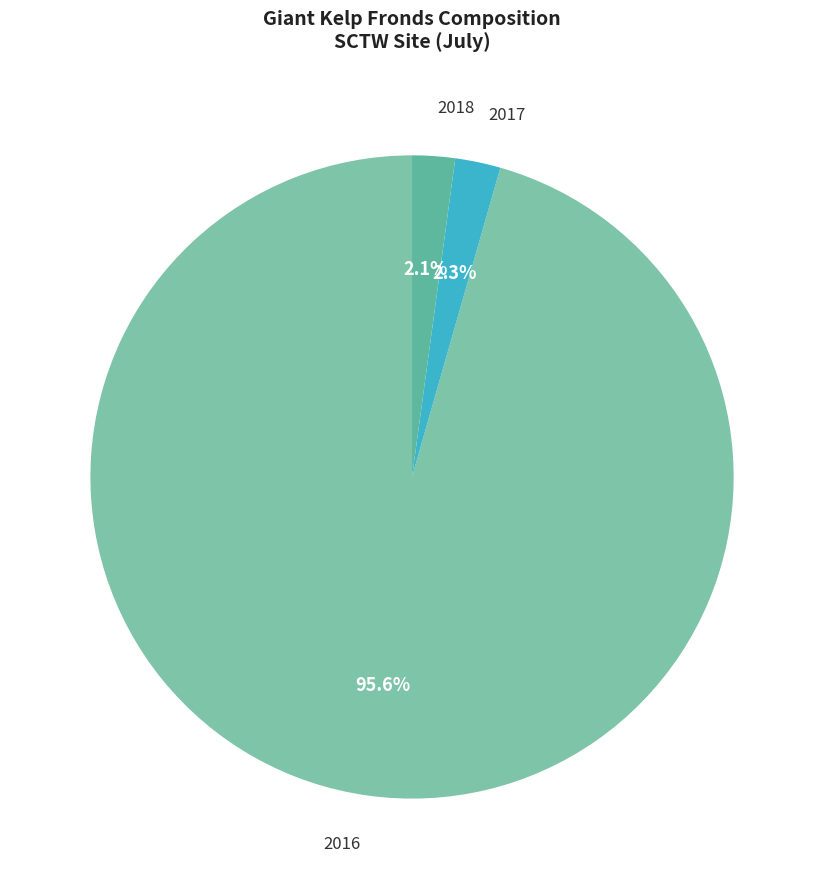

What is the largest slice in the pie chart?

2016